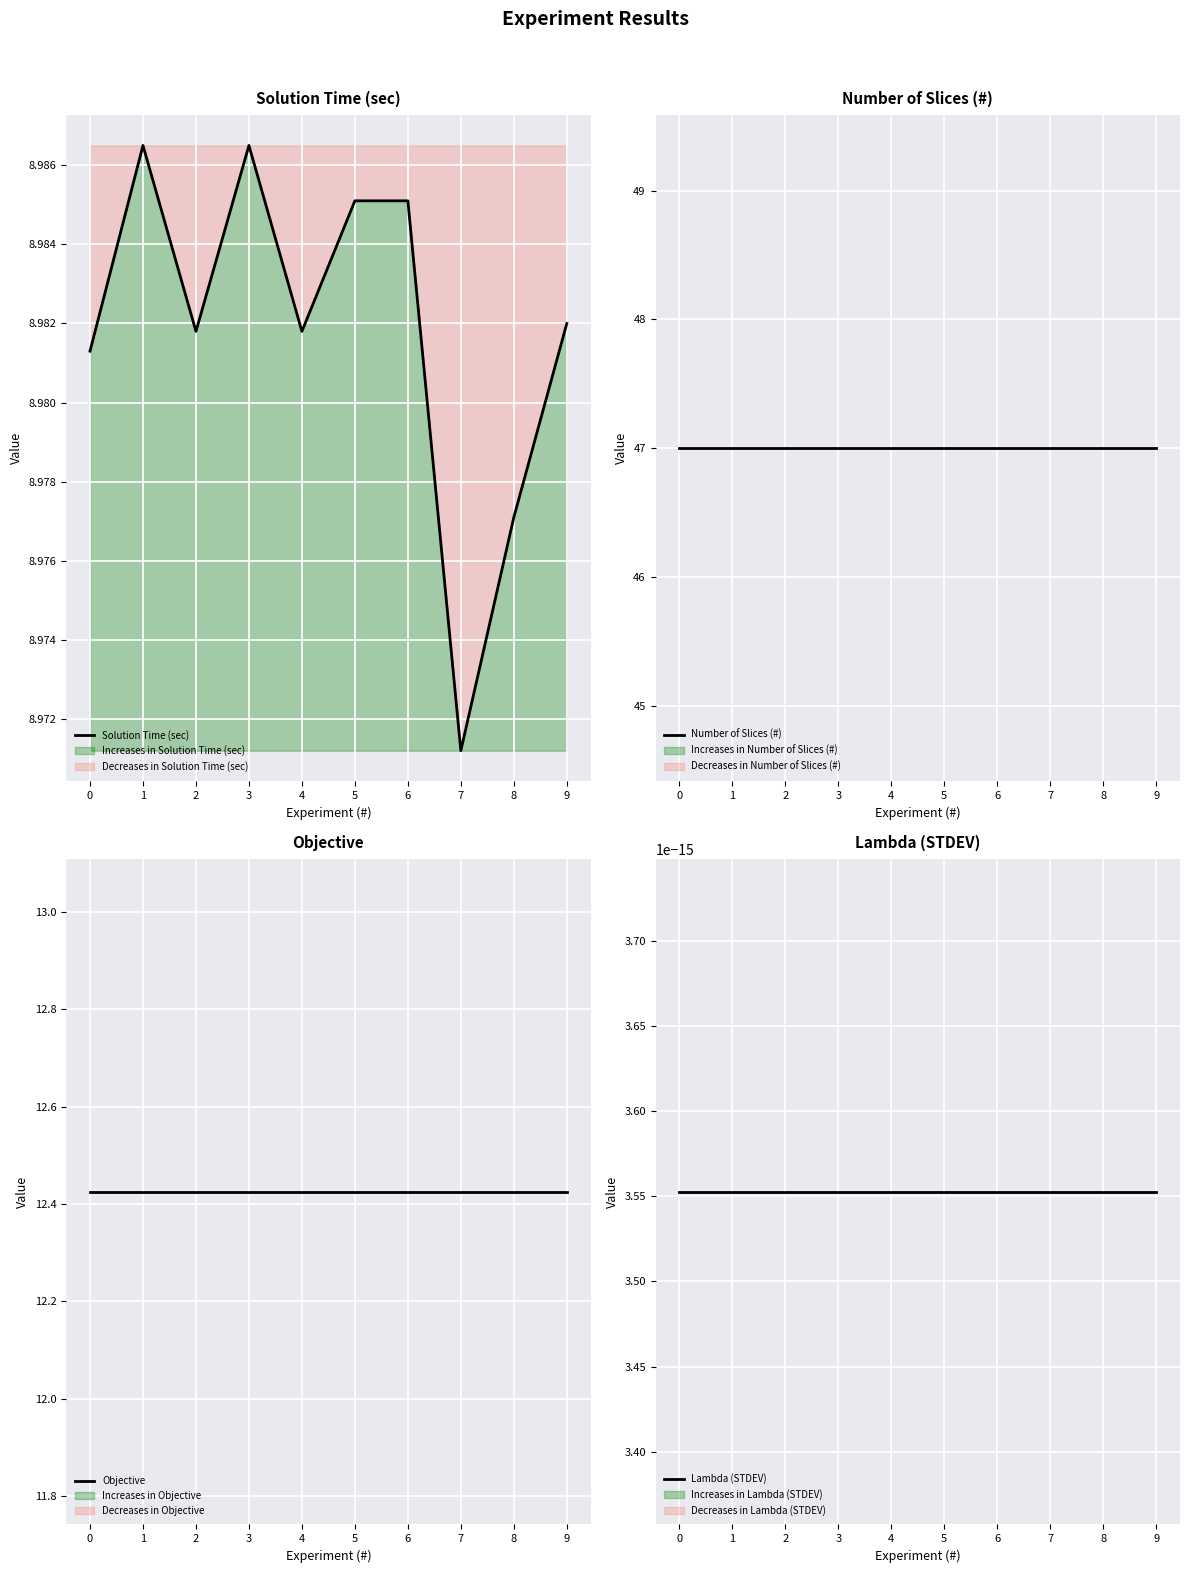

Is it true that Solution Time (sec) equals 3.2 at 9?

False